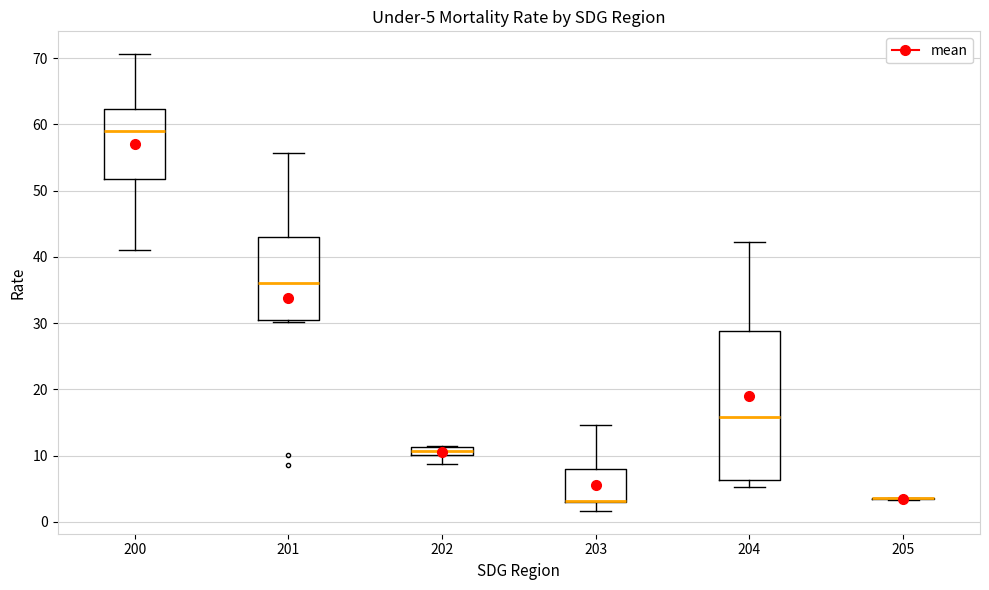

Comparing the boxes themselves (not the whiskers), which one is the tallest?

204